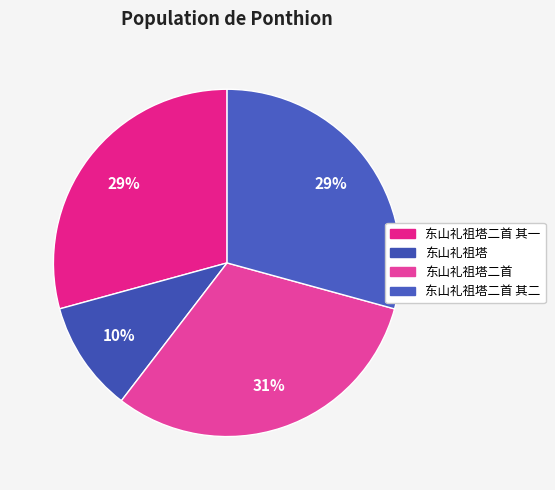

How many slices are in this pie chart?

4